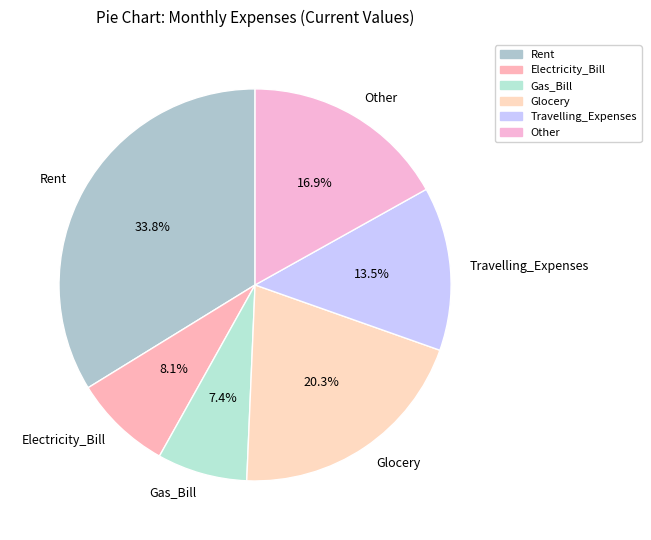

Which has a higher value, Other or Glocery?

Glocery